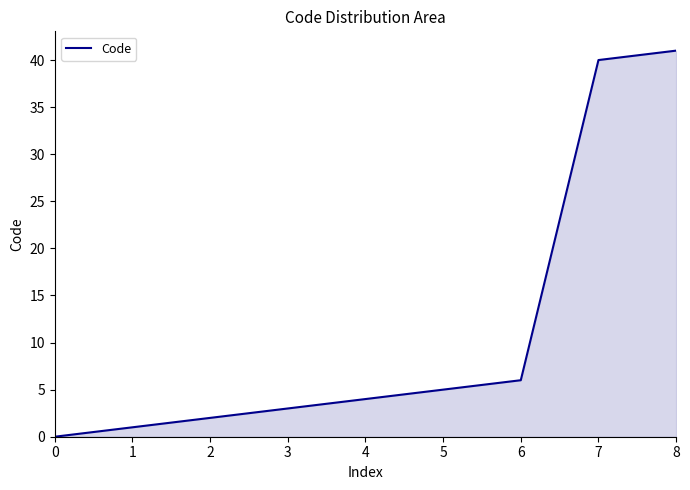

What is the ratio of the value at 1 to the value at 3?

0.3